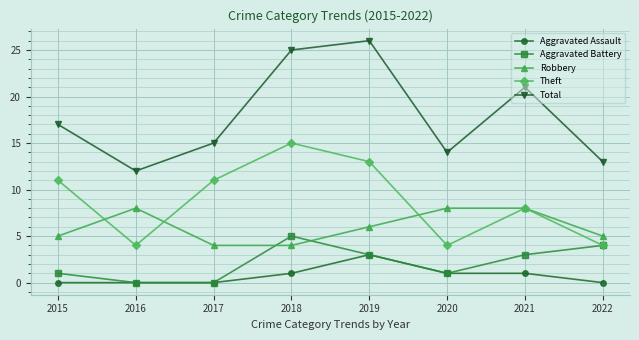

Count the Theft values in the range 4 to 13.

7